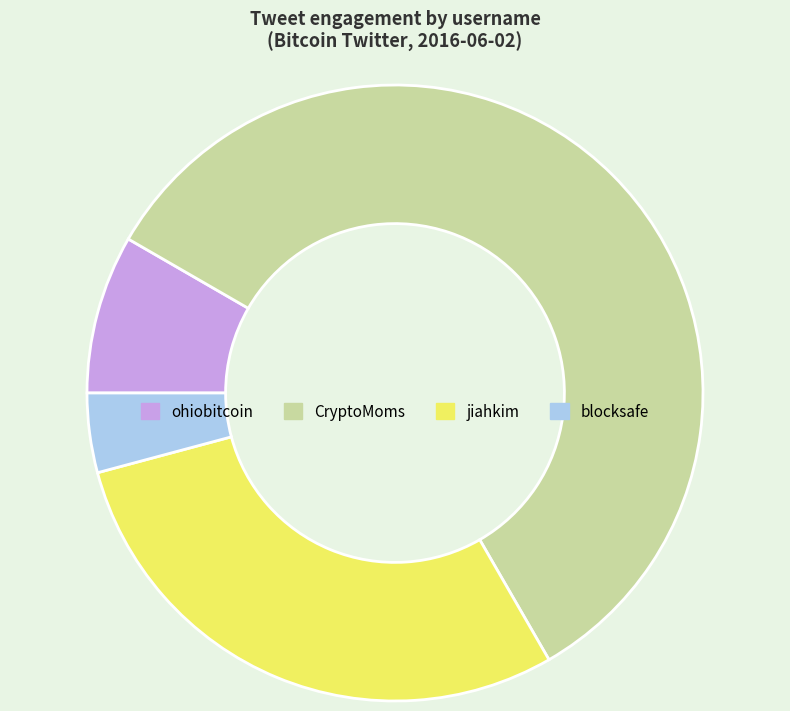

Does any single category account for the majority?

Yes